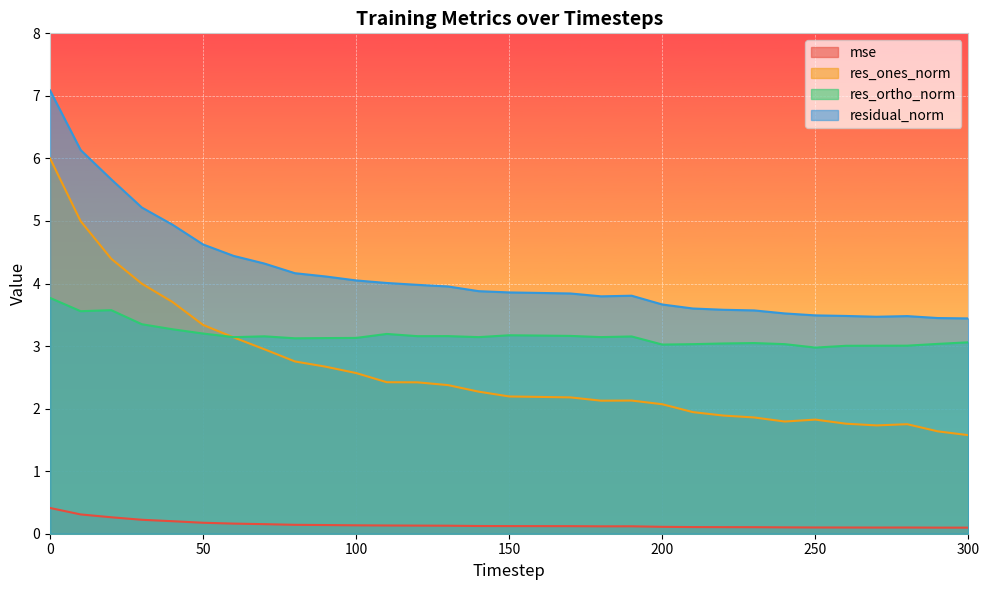

What is the difference between the maximum and second lowest values in the residual_norm series?

3.6